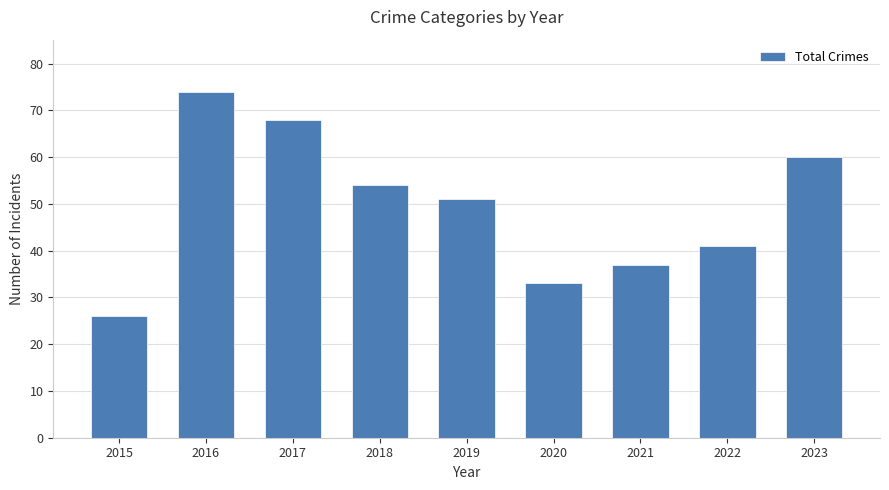

What is the value of the 9th bar from the left?

60